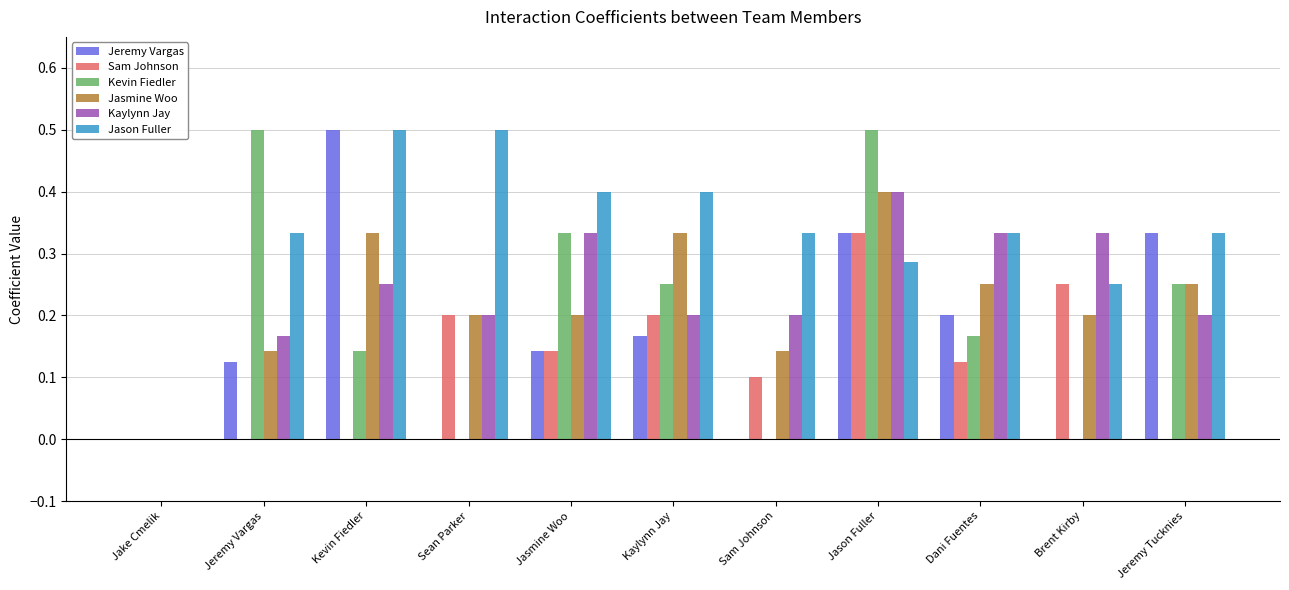

At which label does Jasmine Woo reach its peak?

Jason Fuller